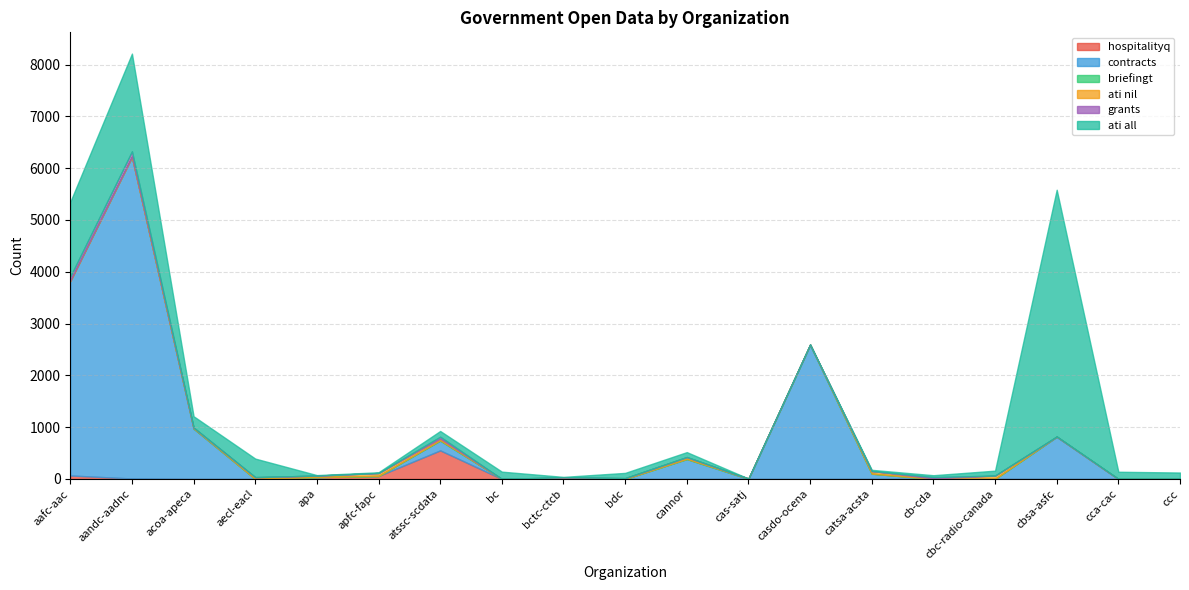

At which label is briefingt closest to 4?

cannor